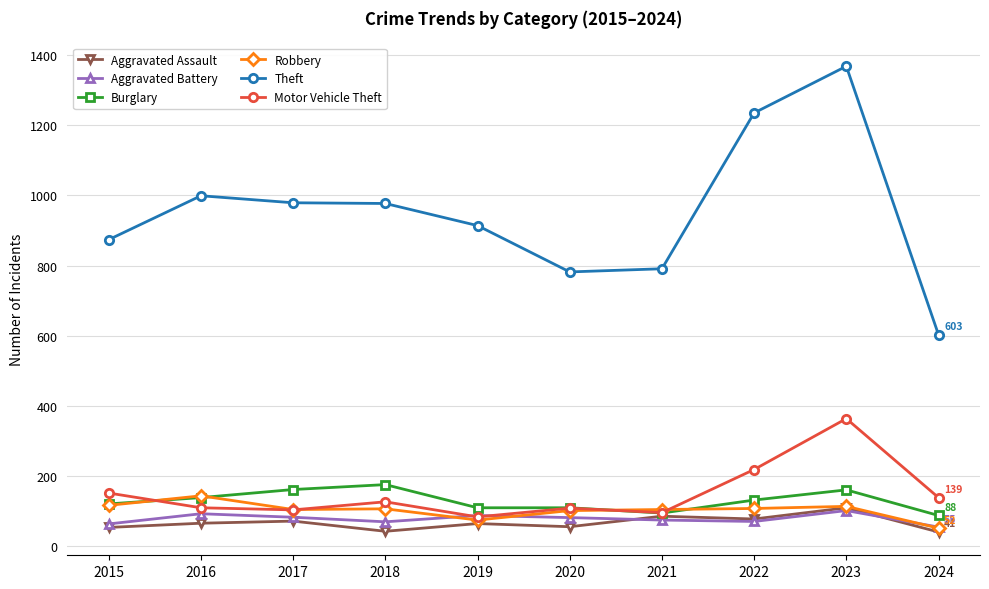

Which series has the largest total across all categories?

Theft